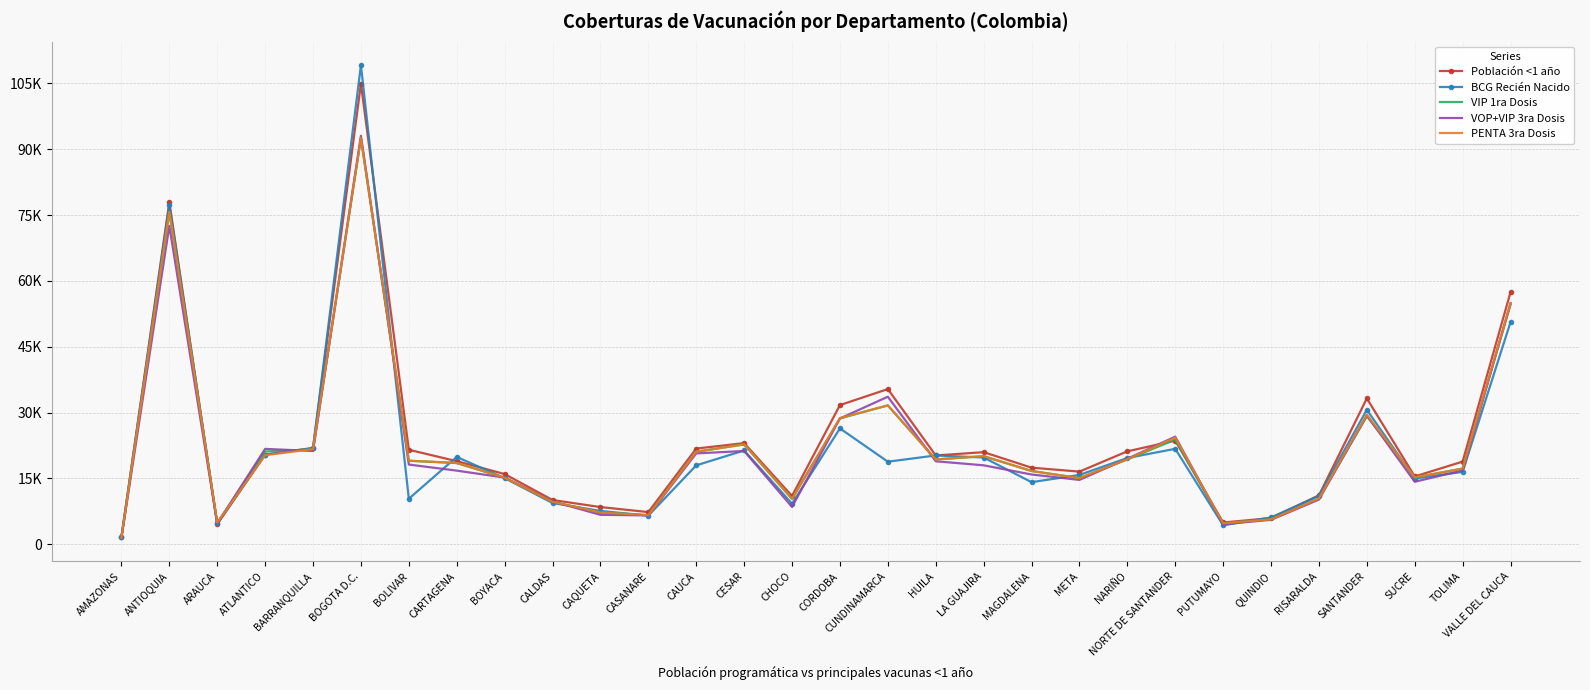

Is it true that Población <1 año equals 11015 at CHOCO?

True